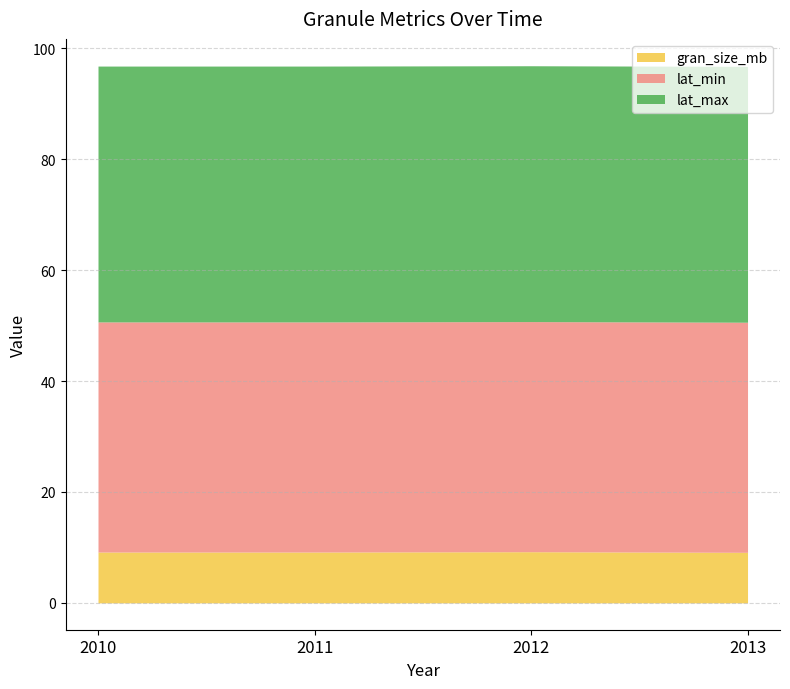

List the series in order of their peak value, highest first.

lat_max, lat_min, gran_size_mb